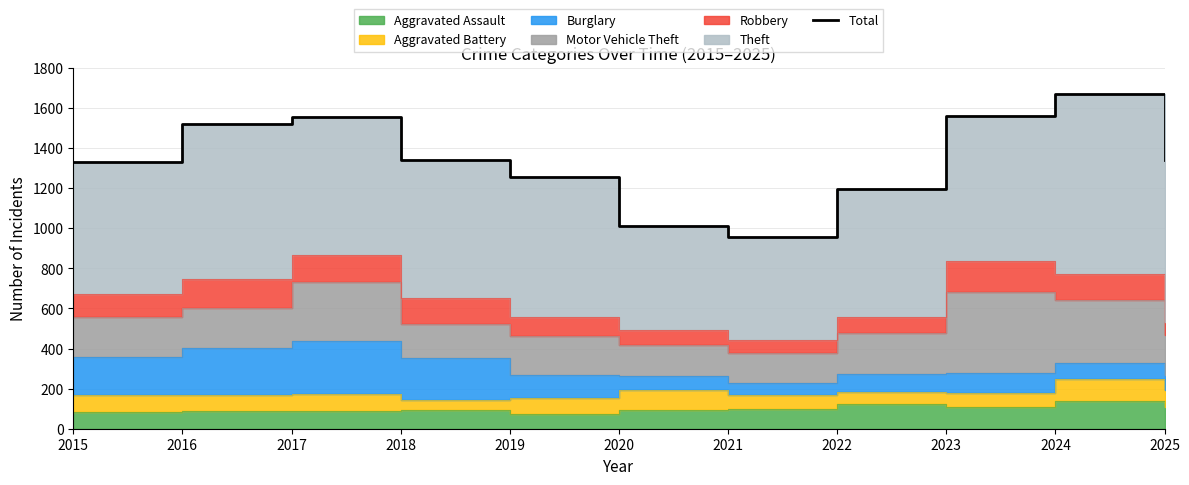

What is the sum of all values?

14748